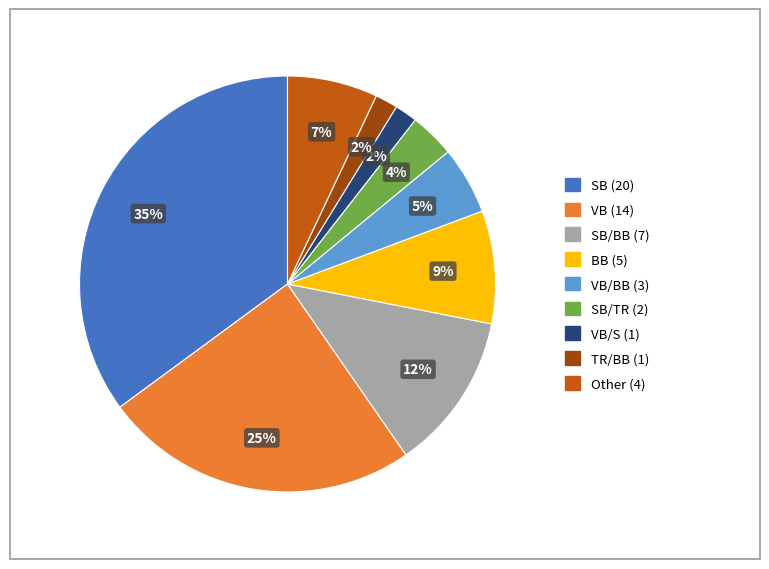

To the nearest percent, what is the difference between the largest and smallest slice percentages?

33%